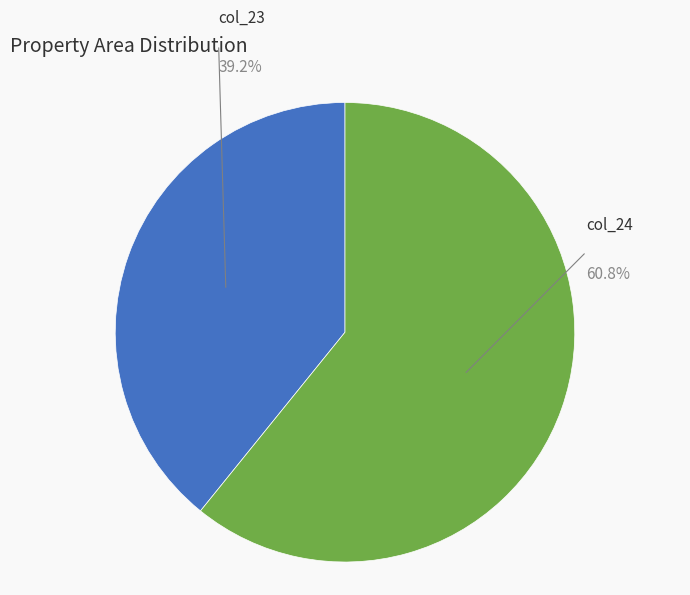

To the nearest percent, what is the average slice percentage?

50%